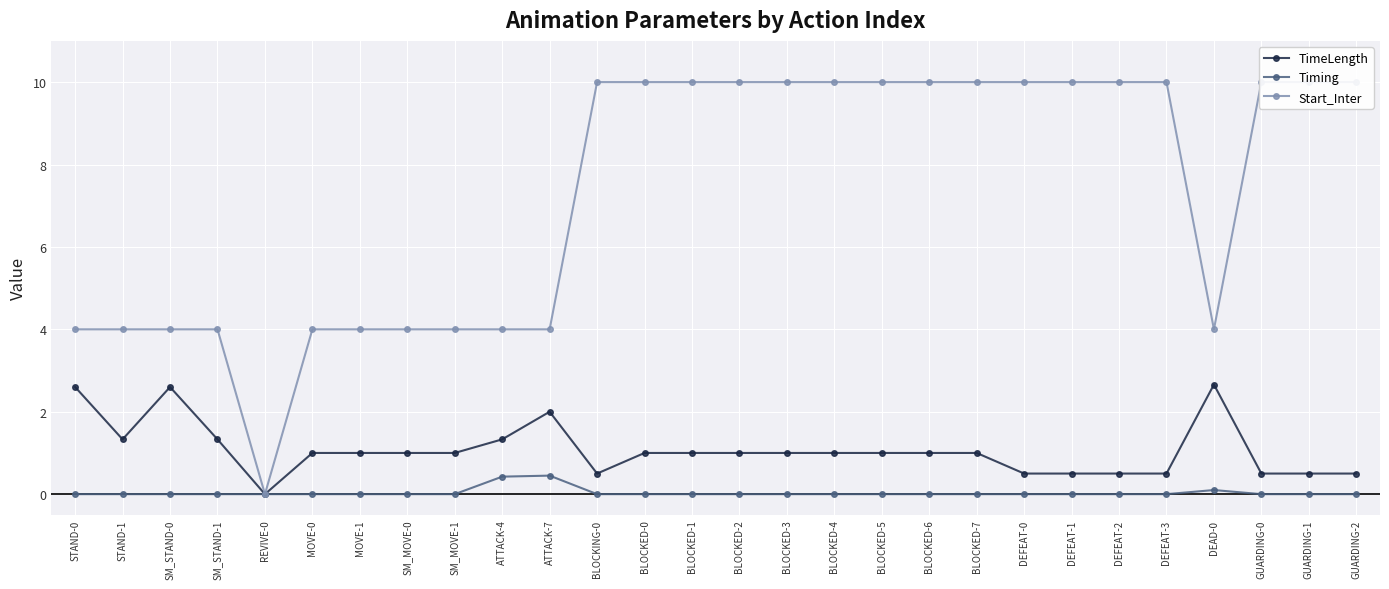

Between GUARDING-0 and DEFEAT-1, which is larger?

GUARDING-0